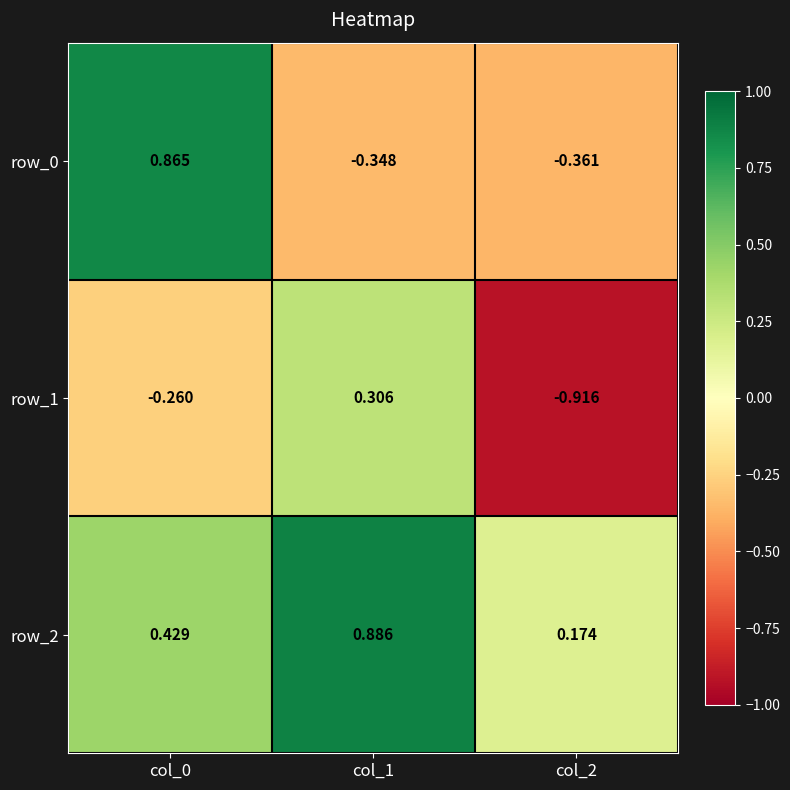

How many distinct data groups are displayed?

3